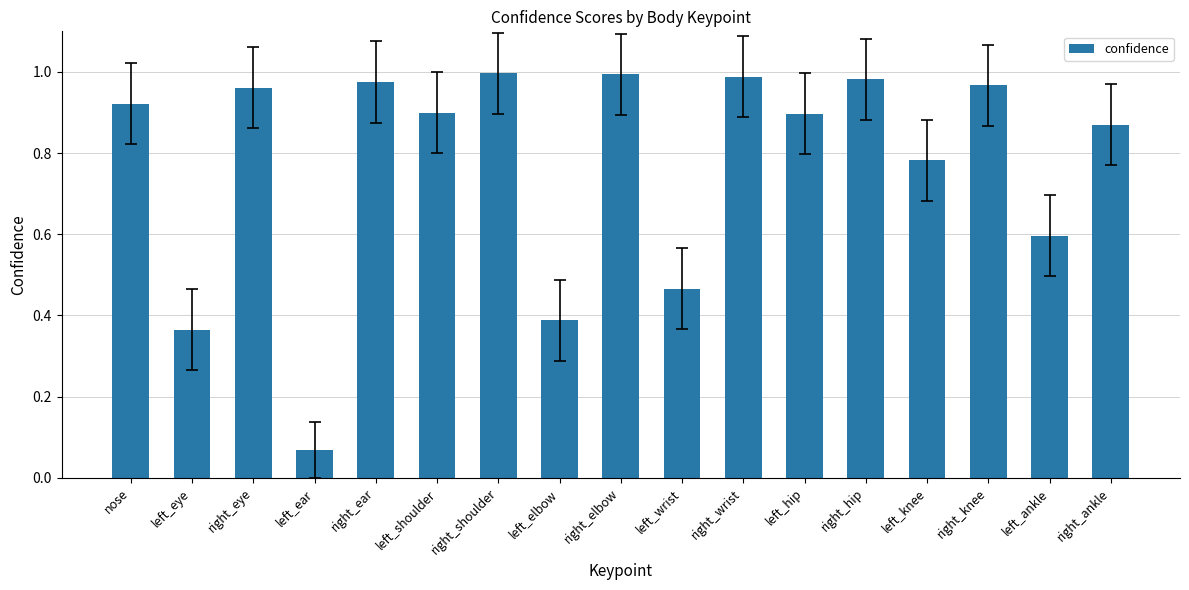

What is the label of the 4th bar from the left?

left_ear